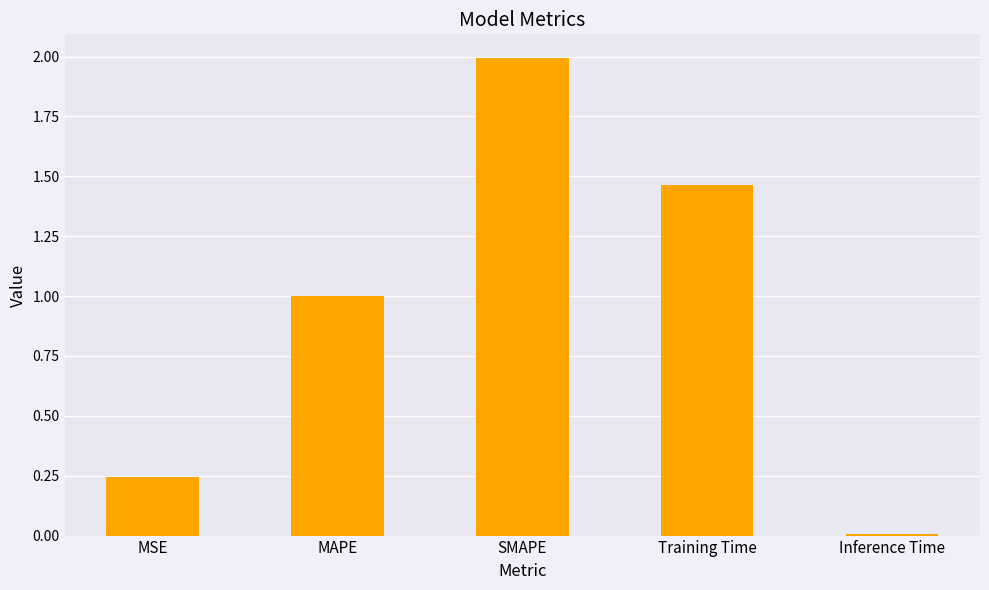

Which has a higher value, SMAPE or MAPE?

SMAPE